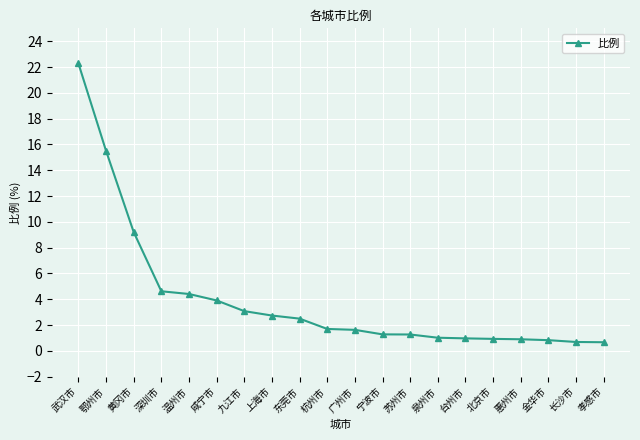

True or false: the data shows 34.0 at 武汉市.

False